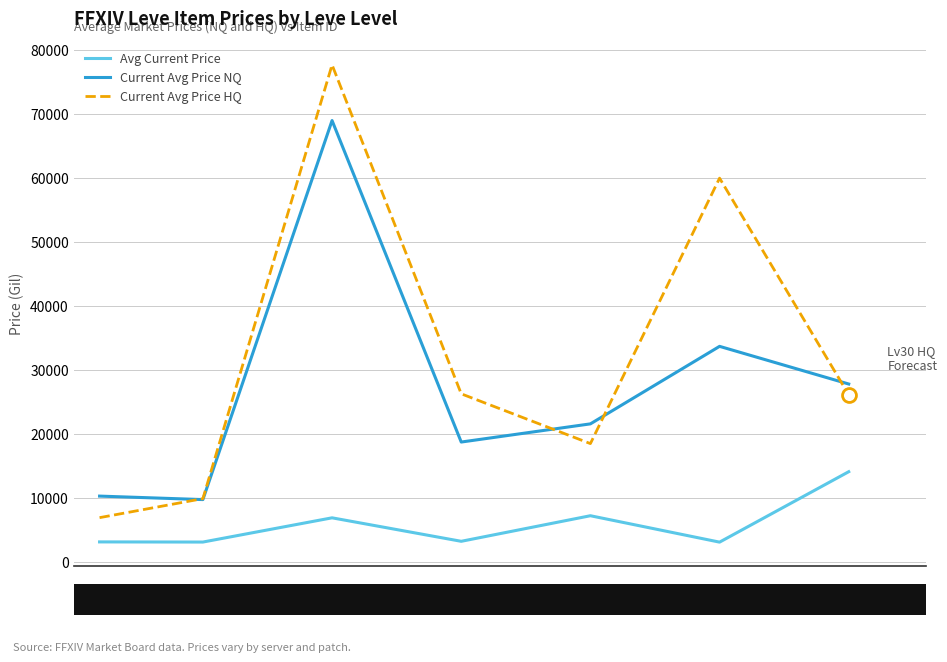

How many interior local peaks does the Current Avg Price HQ series have?

2